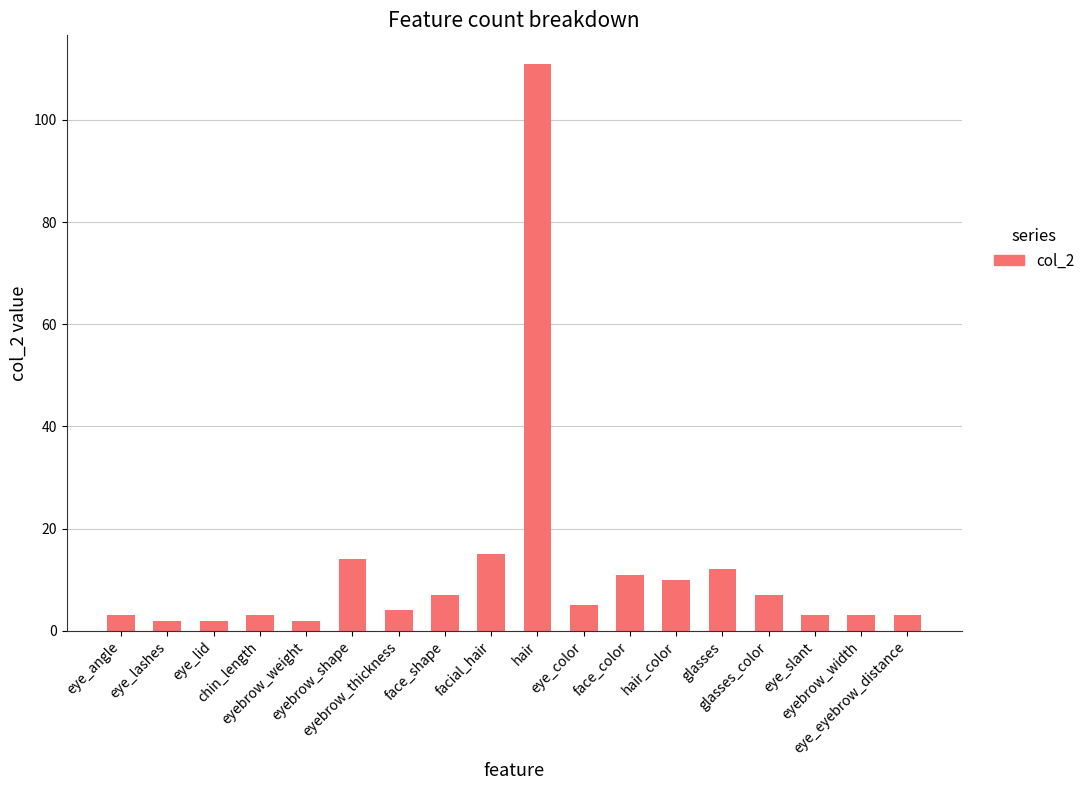

What is the value of the 18th bar from the left?

3